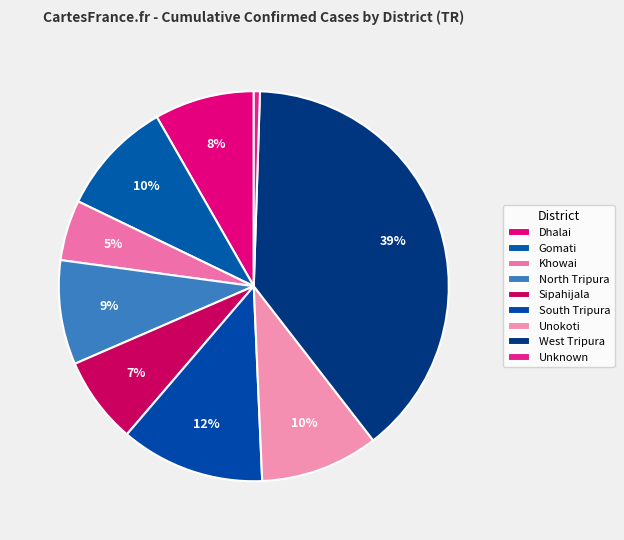

What percentage is NOT represented by South Tripura?

88.0%